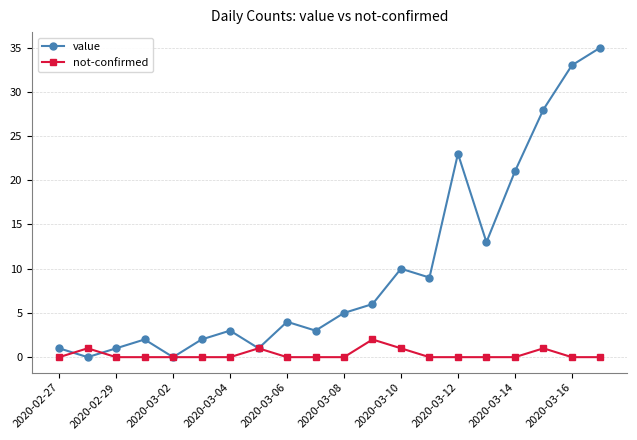

Which series has the largest range (max minus min)?

value